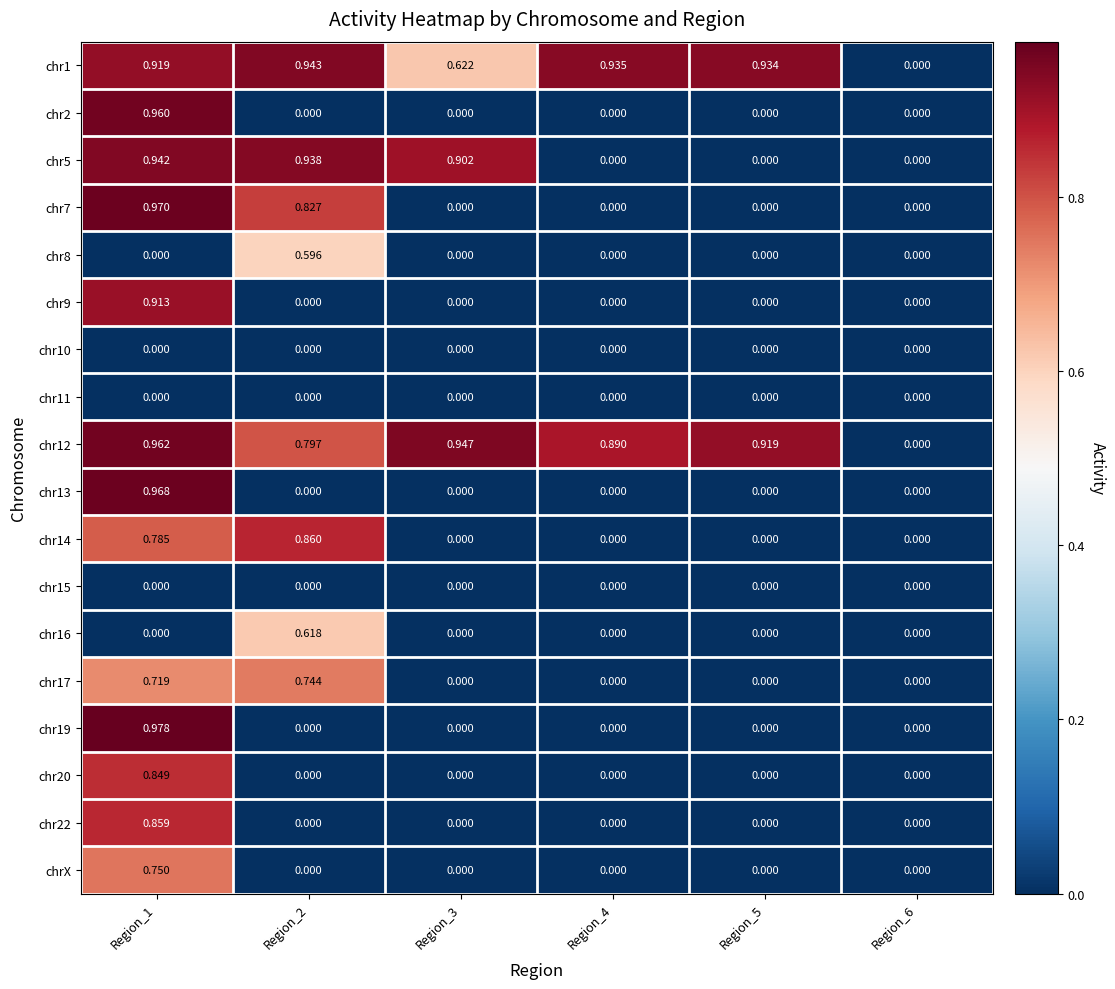

How many series are shown in this chart?

18